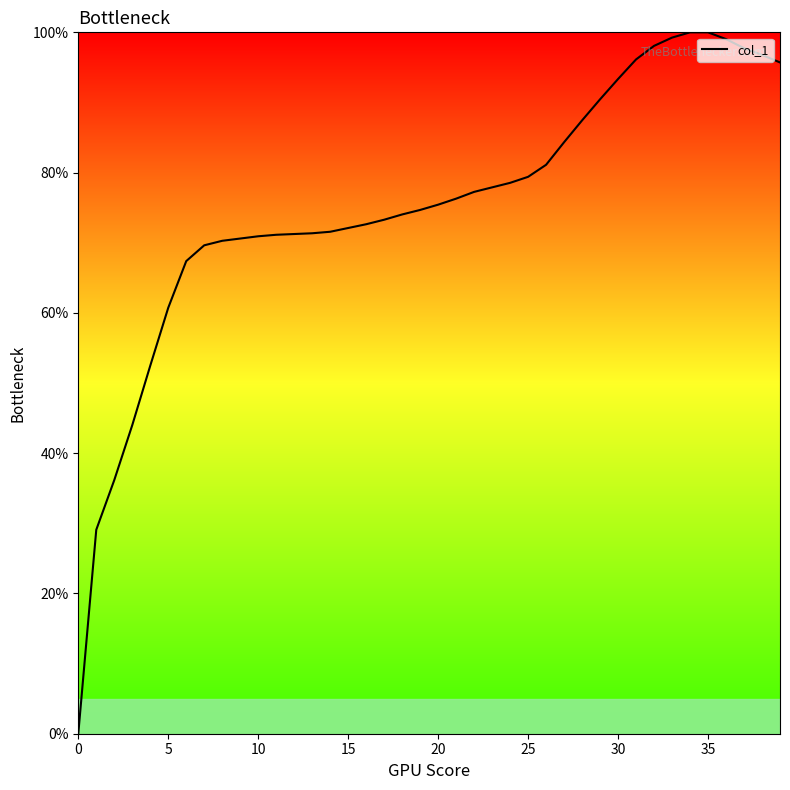

What is the greatest value displayed?

100.0